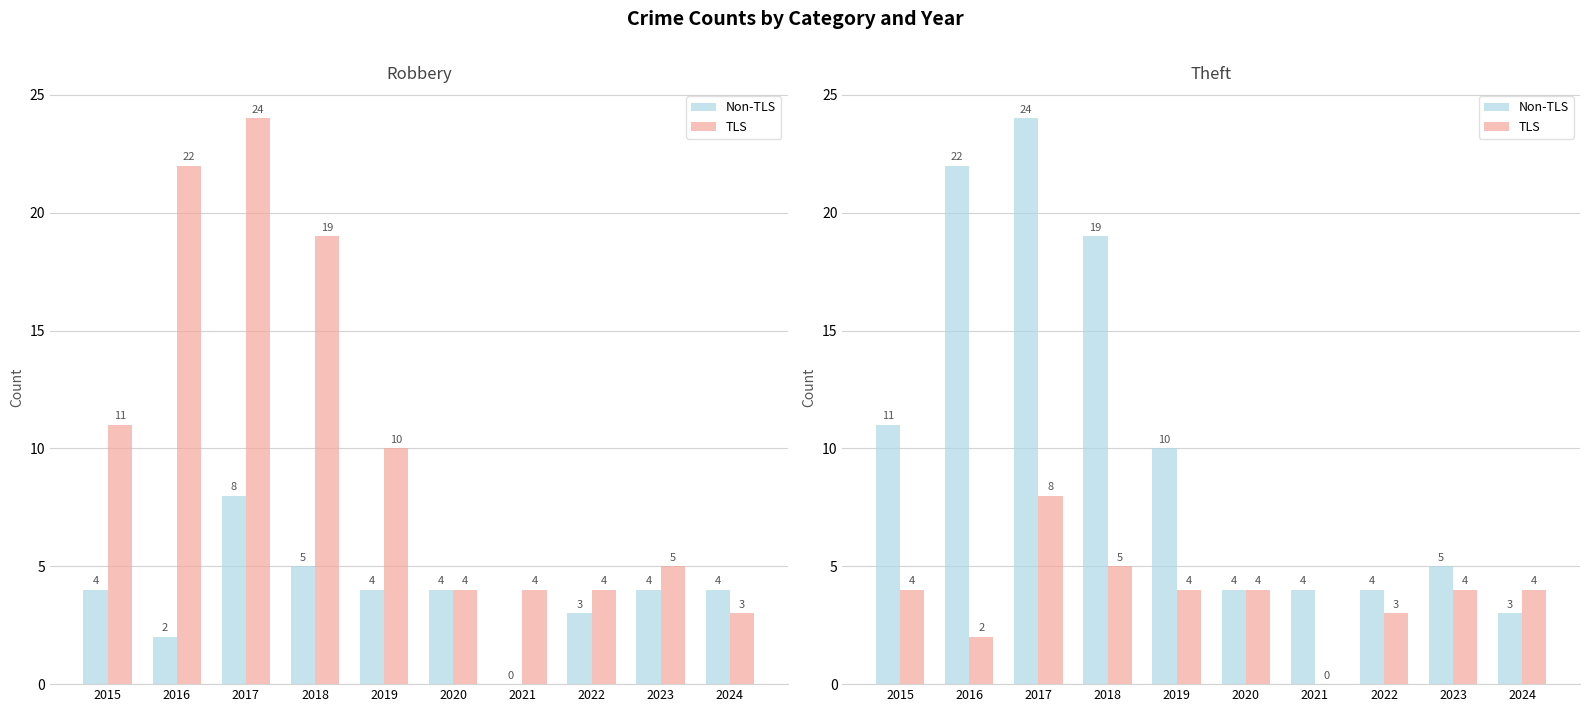

At 2017, list the series in order from largest to smallest.

Non-TLS, TLS